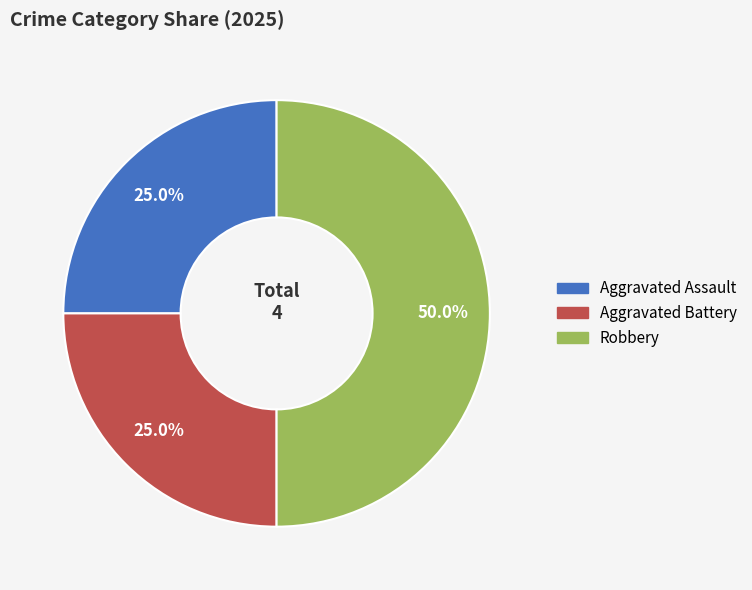

What is the largest slice in the pie chart?

Robbery